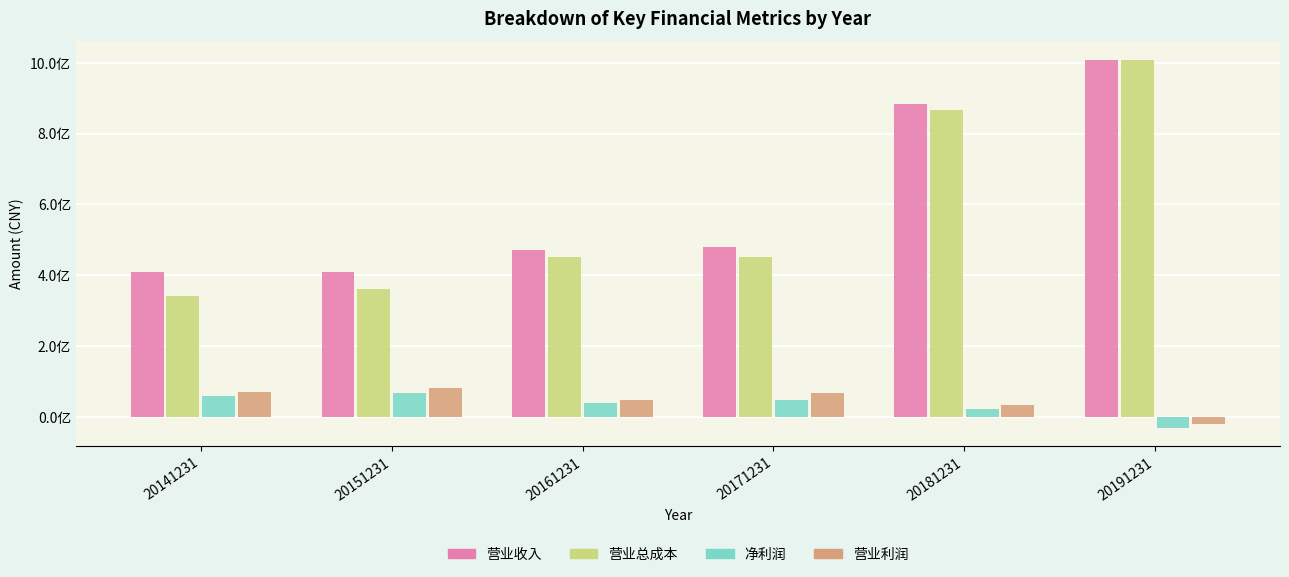

At how many categories does at least one series exceed 383190099?

6